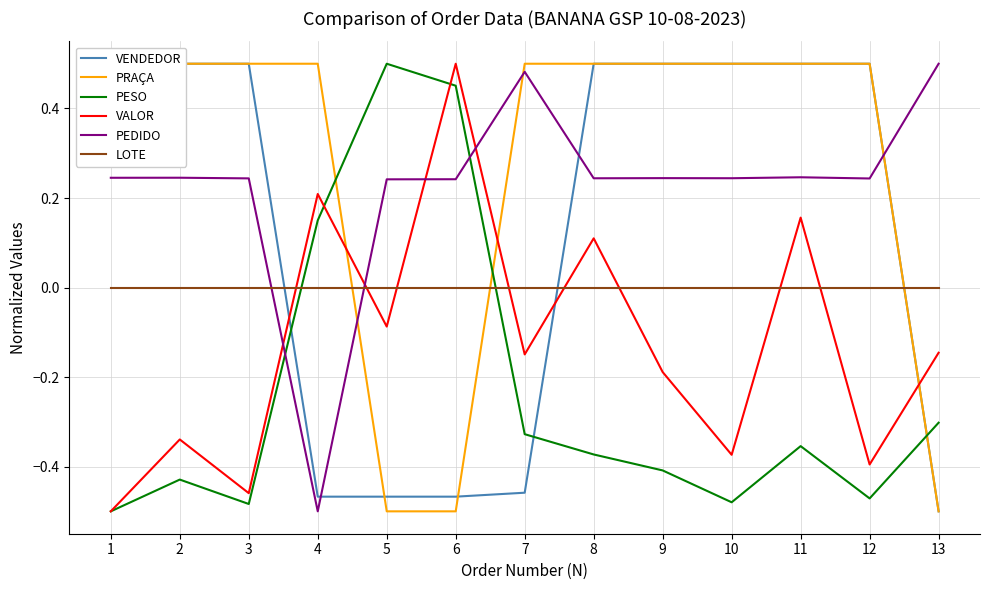

At how many categories does at least one series exceed 0?

13